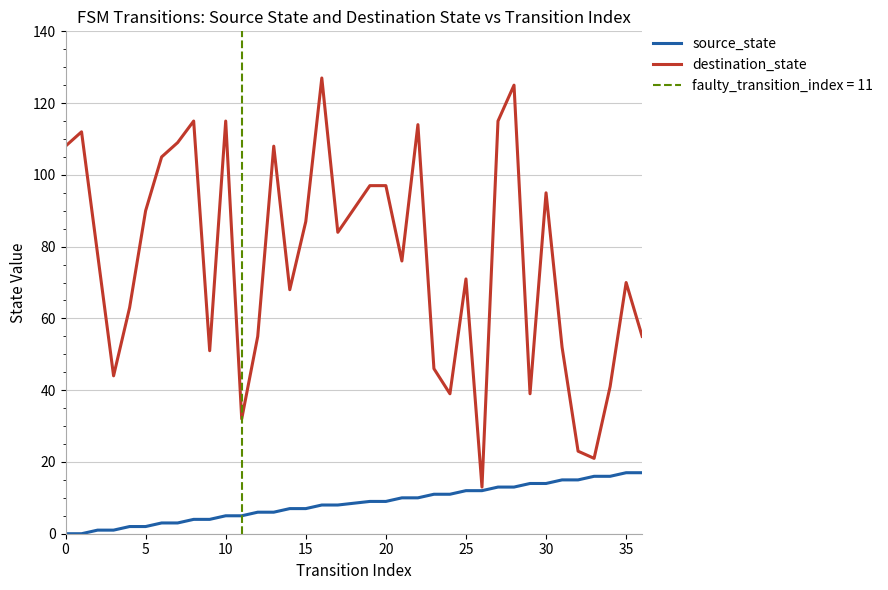

How many interior local valleys does the destination_state series have?

10